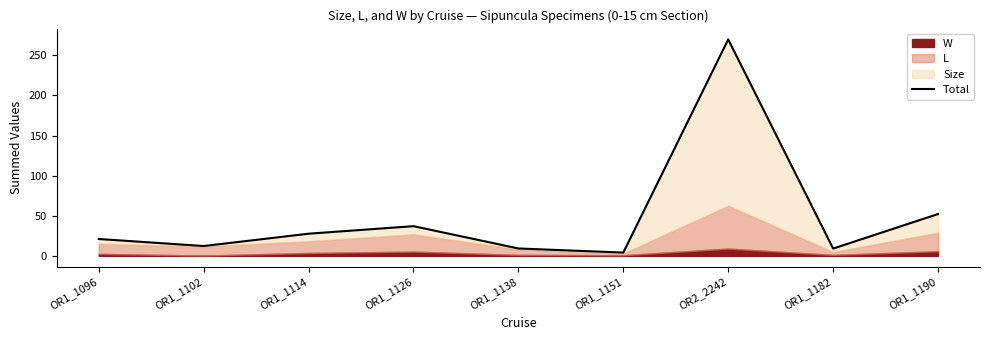

What is the label of the 7th point from the left?

OR2_2242